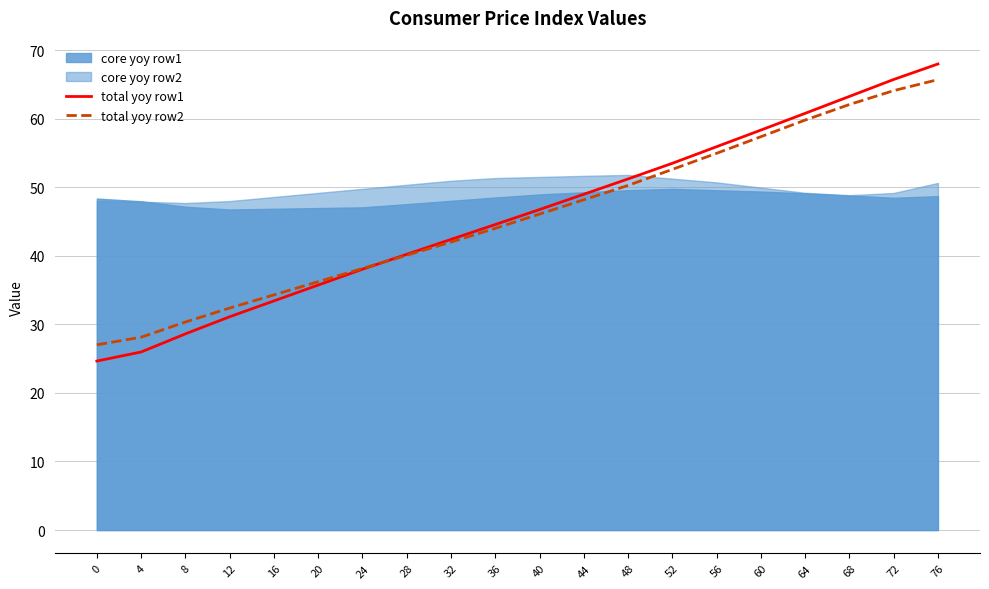

The total yoy row1 series shows 35.7 at 20. True or false?

True